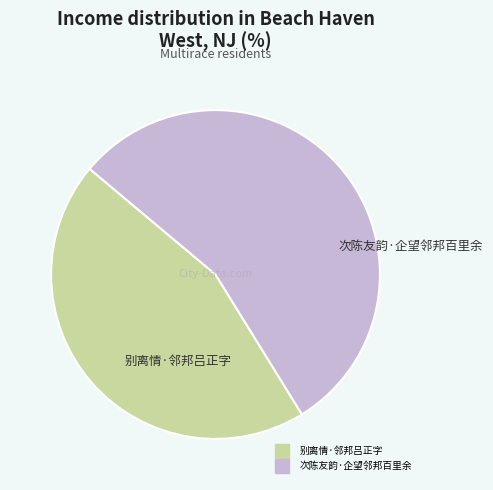

Do 次陈友韵·企望邻邦百里余 and 别离情·邻邦吕正字 together represent more than half of the pie?

Yes